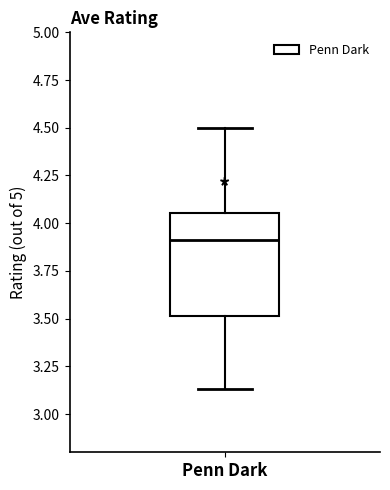

Read this box plot against the y-axis: the position of the median line, the range covered by the box, and the ends of both whiskers. The values are not printed on the chart, so give them approximately, as read against the axis.

median 3.90, box 3.50 to 4.05, whiskers 3.15 to 4.50